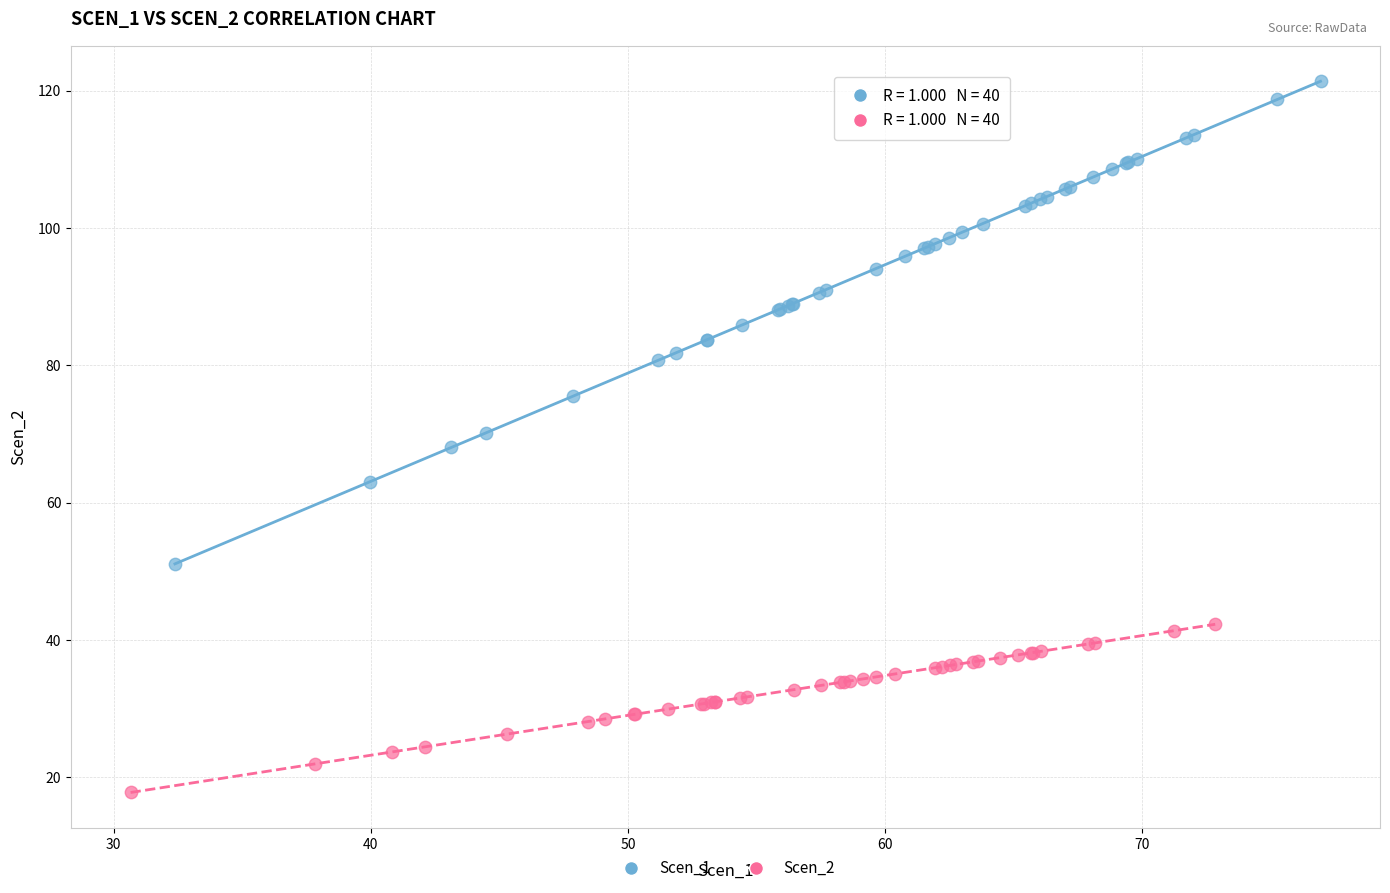

Which series reaches the minimum Y coordinate?

Scen_2